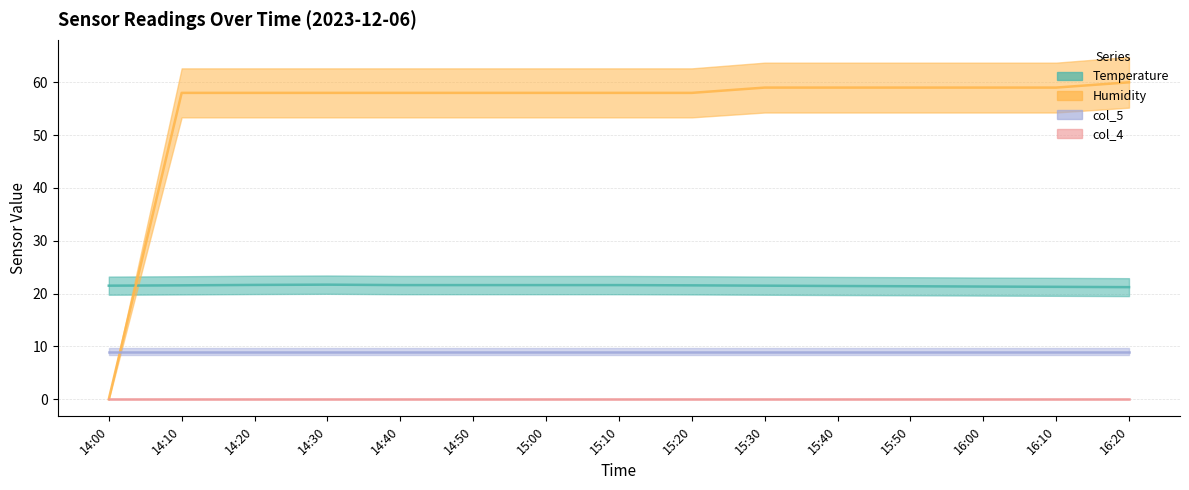

What is the label of the 2nd point from the right?

16:10